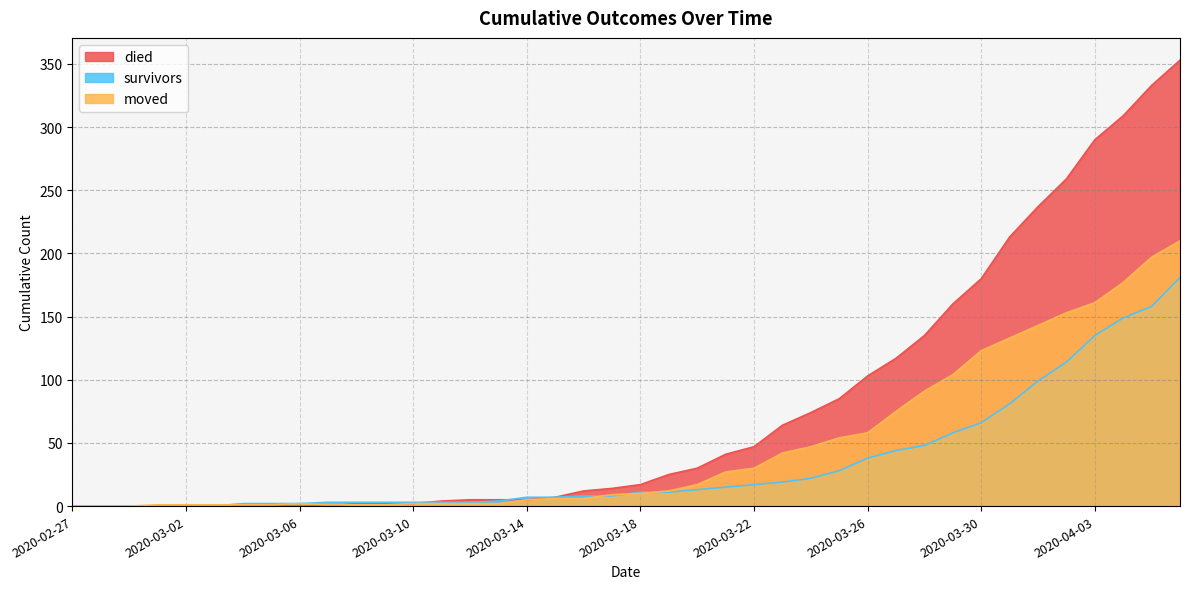

What is the label of the 25th point from the left?

2020-03-22